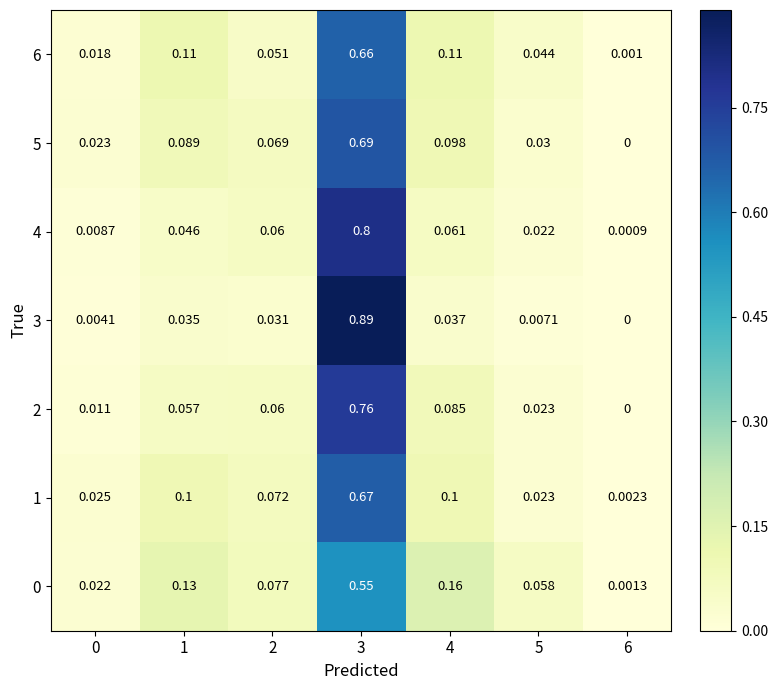

How many data points does each series have?

7